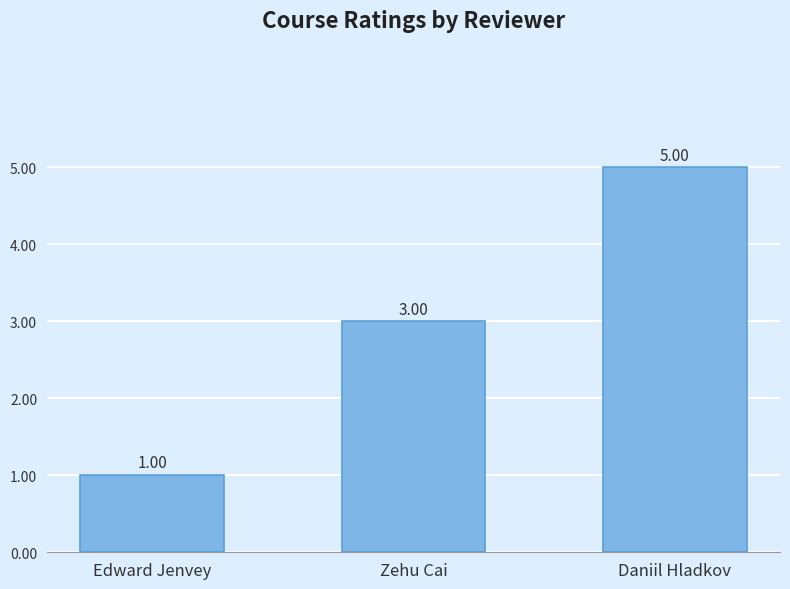

List the labels in order of value, smallest first.

Edward Jenvey, Zehu Cai, Daniil Hladkov